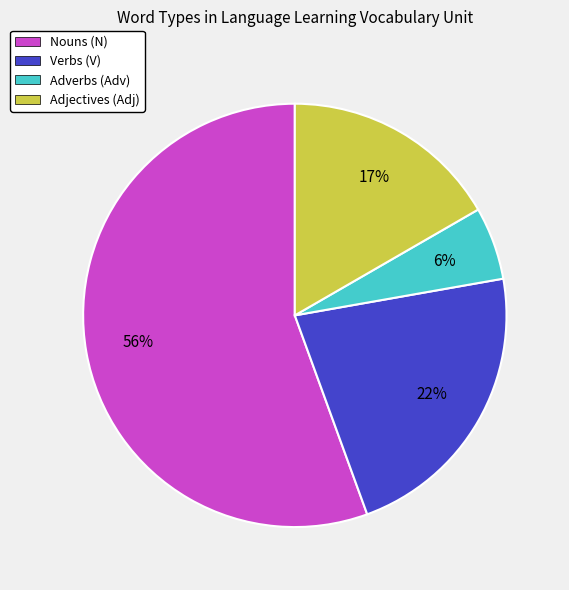

Combined, do Adjectives (Adj) and Adverbs (Adv) account for over 50%?

No